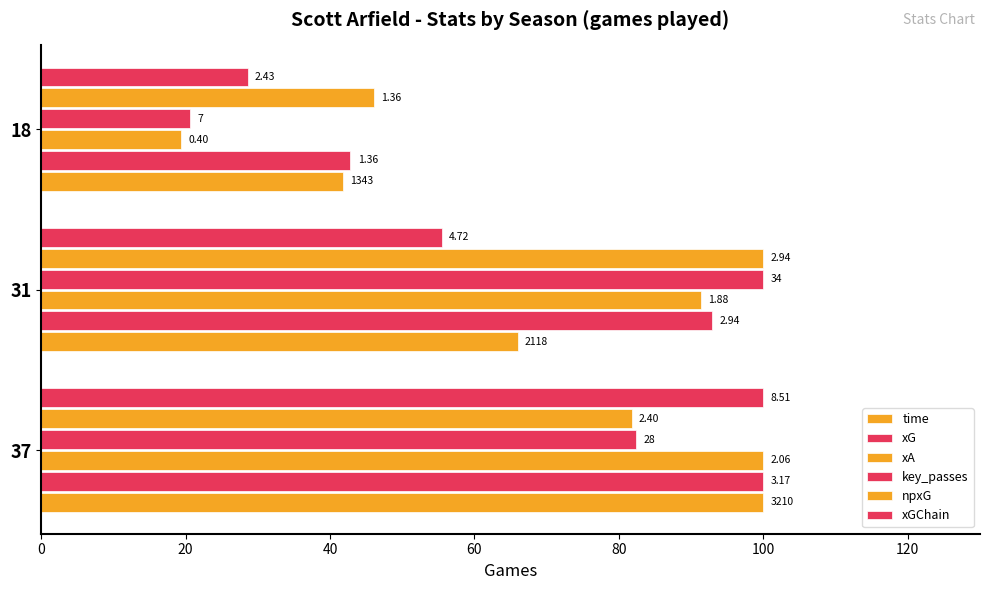

What are all the series names shown in the legend?

time, xG, xA, key_passes, npxG, xGChain